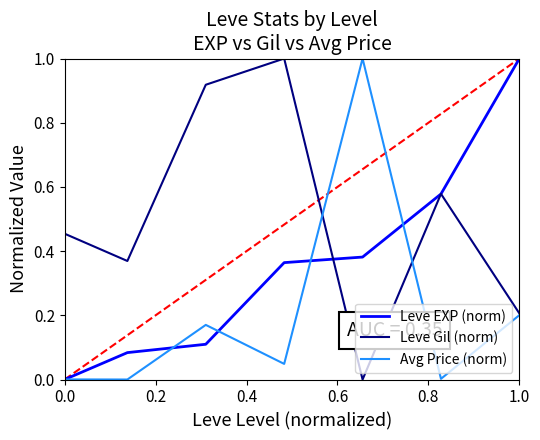

How many positive values does the Leve Gil (norm) series have?

6